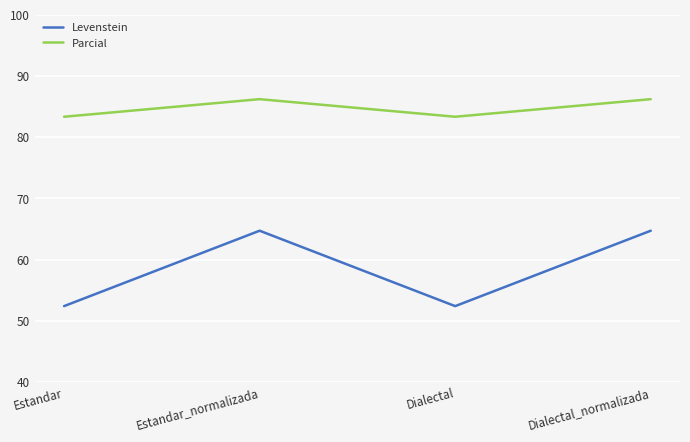

List the series in order of their peak value, highest first.

Parcial, Levenstein